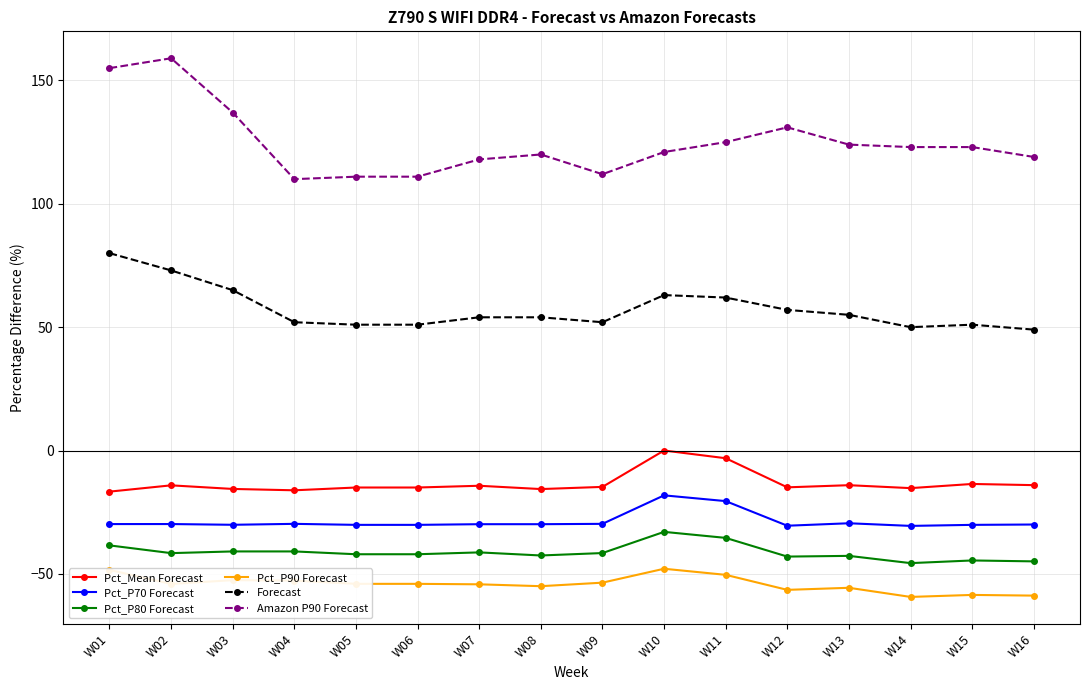

True or false: Pct_P70 Forecast and Forecast cross at least once.

False